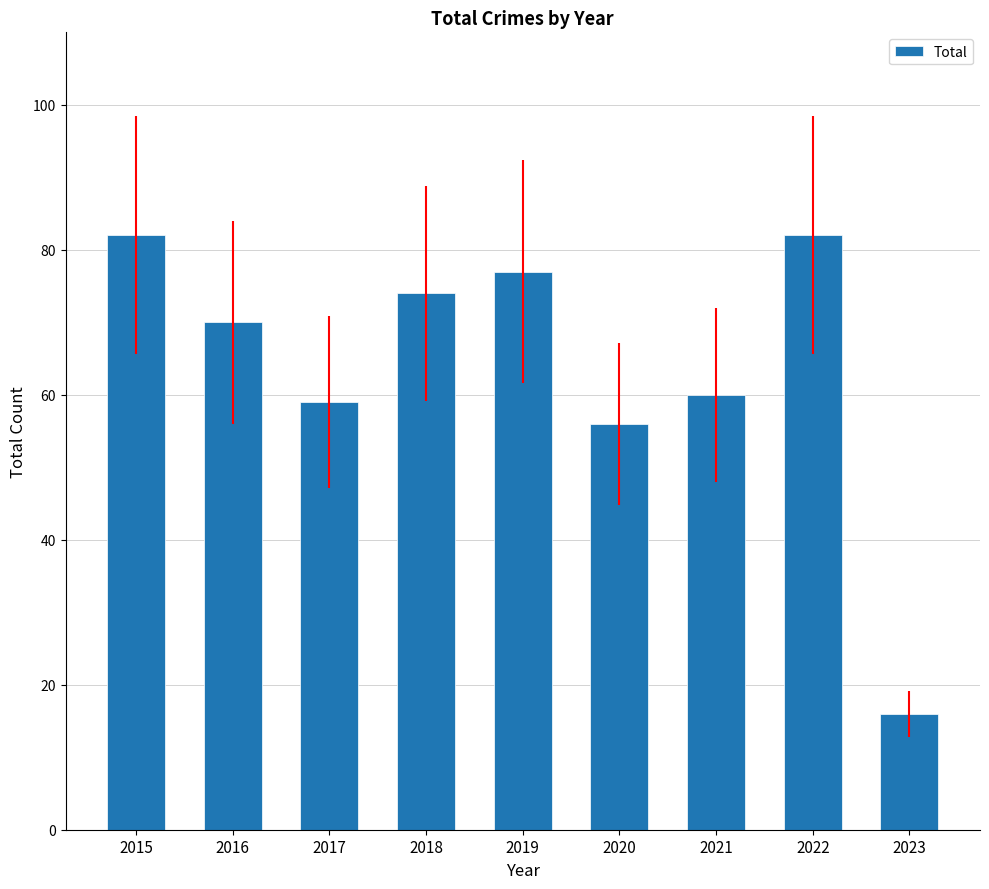

Reading left to right, transcribe all the data shown in this chart.

82	70	59	74	77	56	60	82	16